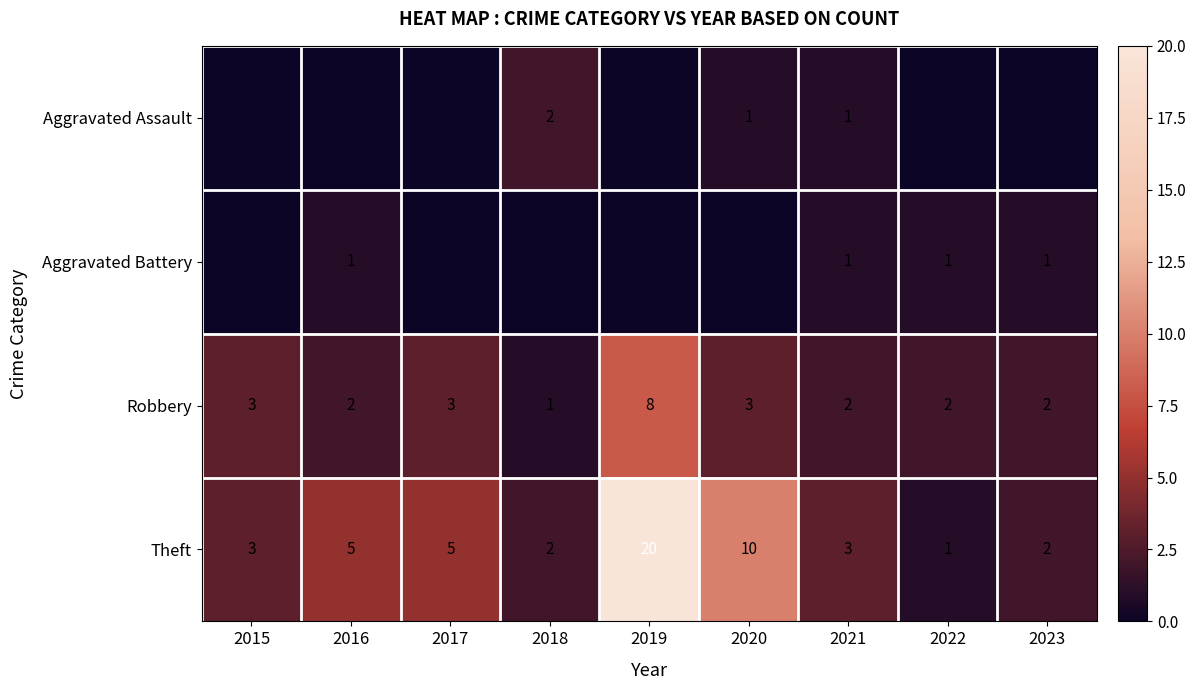

Count the Robbery values in the range 2 to 3.

7